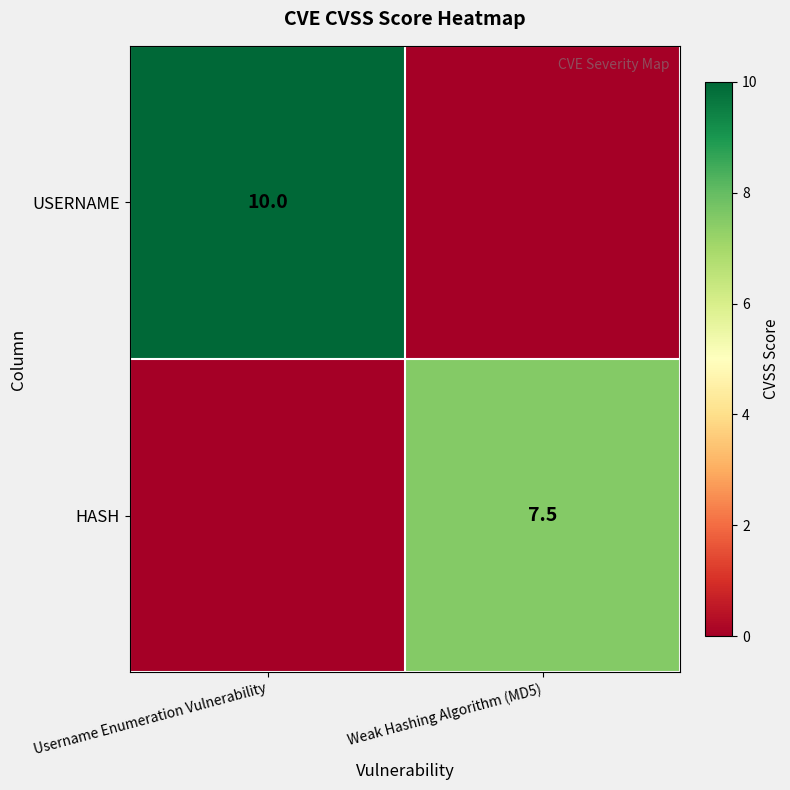

True or false: HASH has a value of 7.5 at Weak Hashing Algorithm (MD5).

True